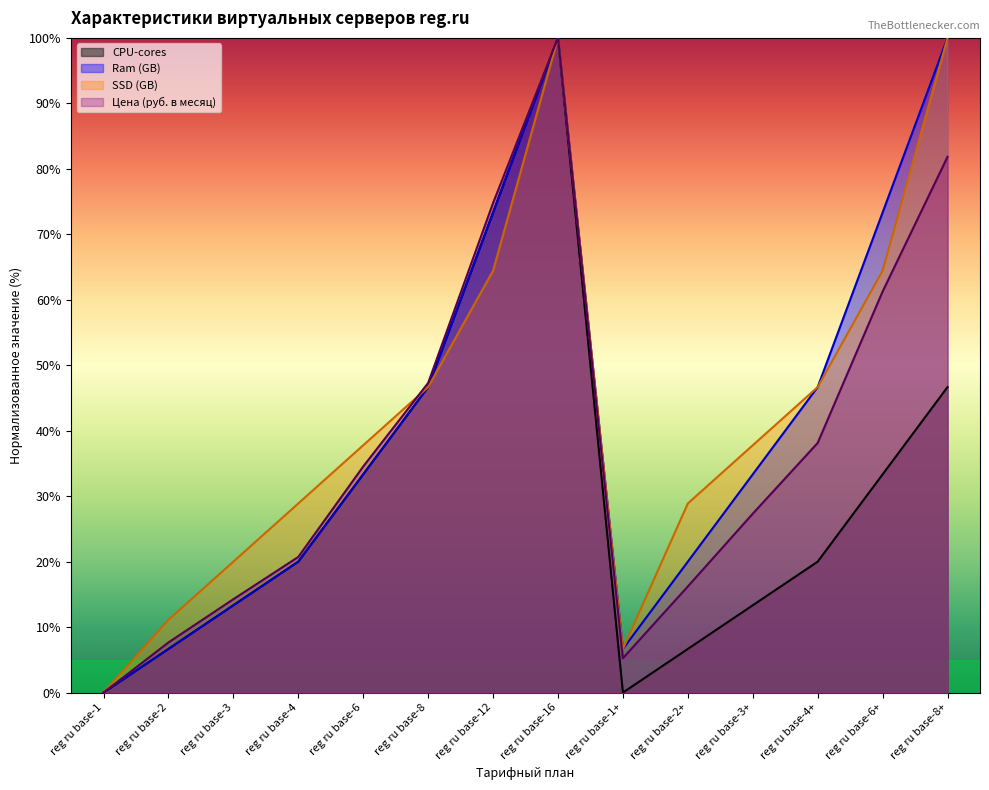

How many lines are shown in the chart?

4